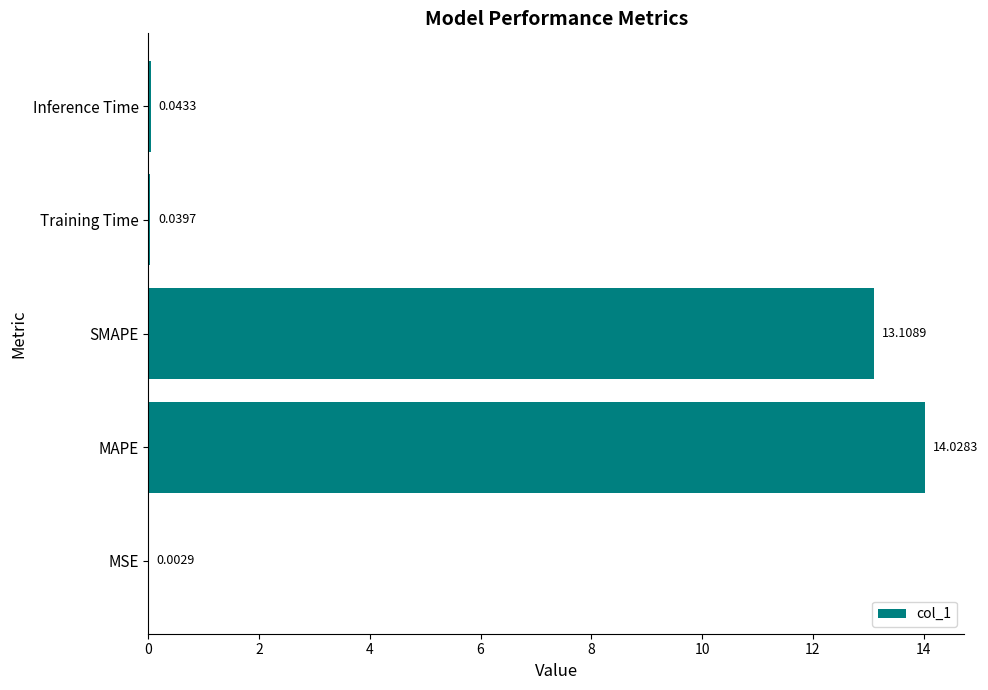

At which label is the value closest to 7?

SMAPE